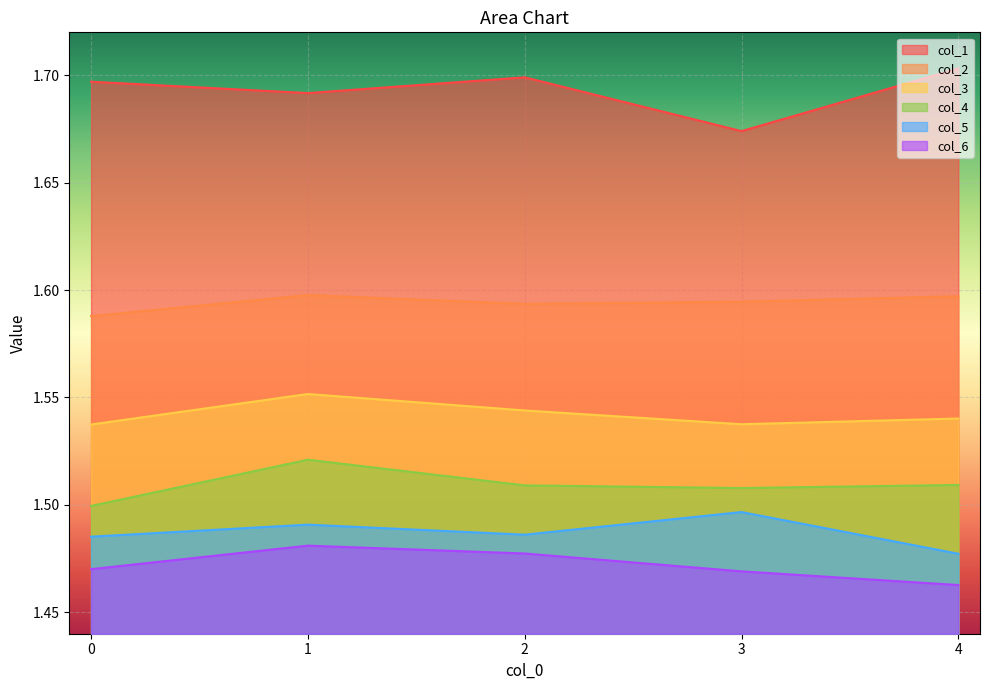

What are all the series names shown in the legend?

col_1, col_2, col_3, col_4, col_5, col_6